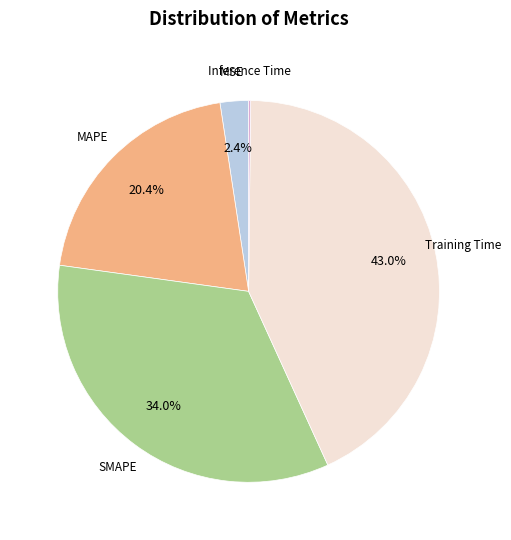

To the nearest percent, what is the average slice percentage?

20%